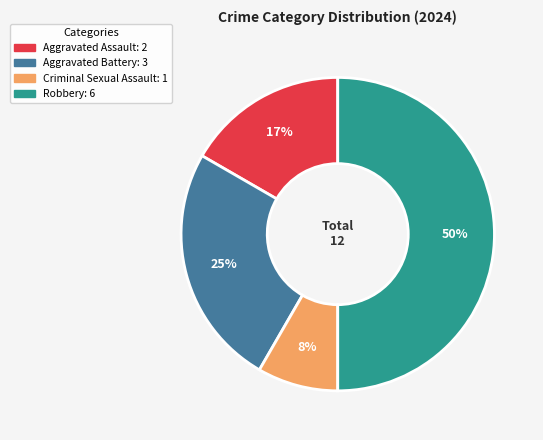

Is it true that Criminal Sexual Assault is 14% of the pie?

False